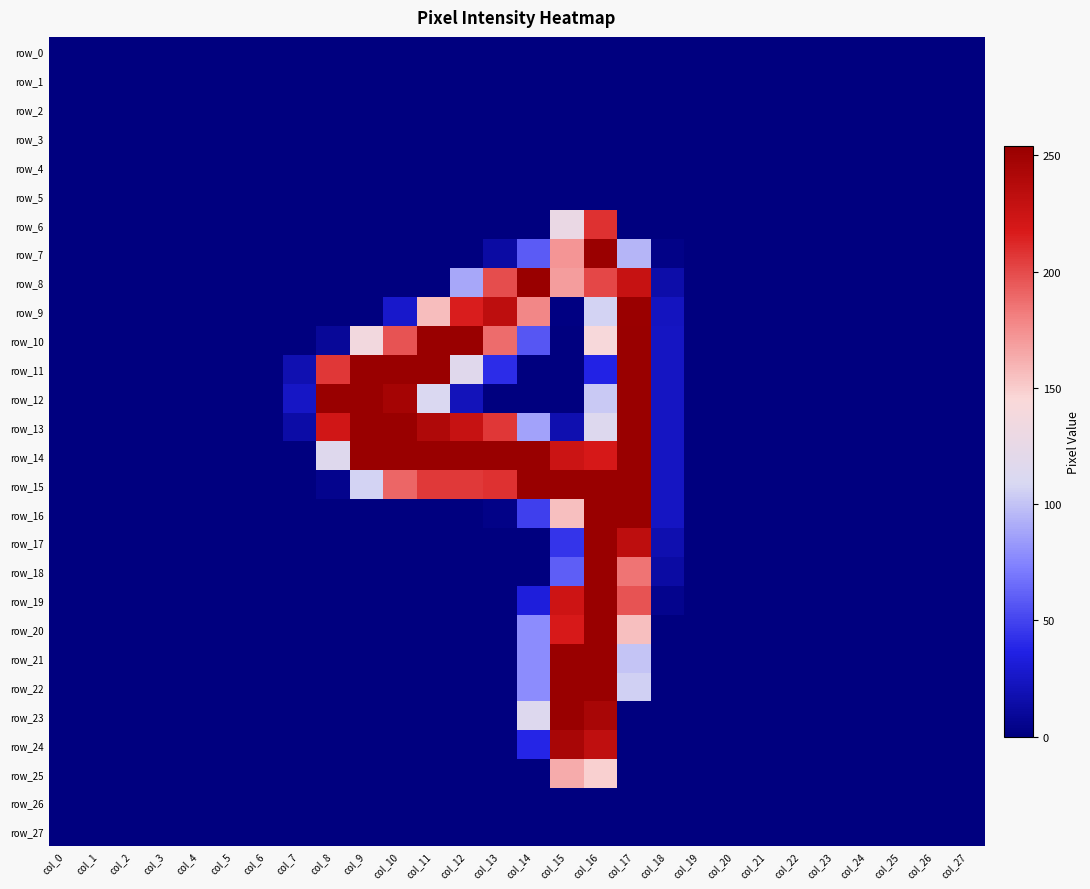

What is the spread (max minus min) of values at col_16?

254